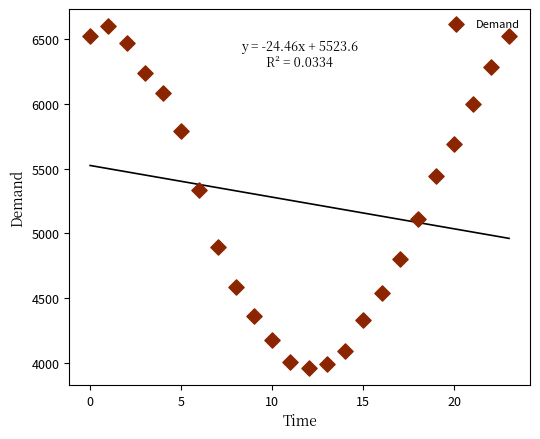

What is the range of Y values (max minus min)?

2636